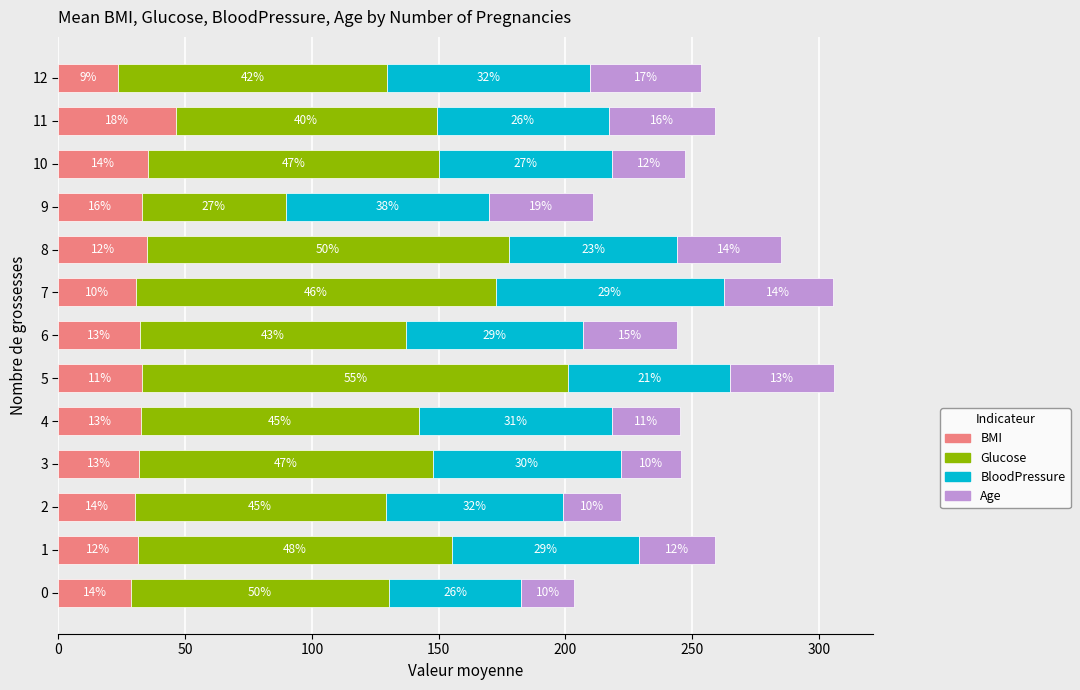

What are all the series names shown in the legend?

BMI, Glucose, BloodPressure, Age